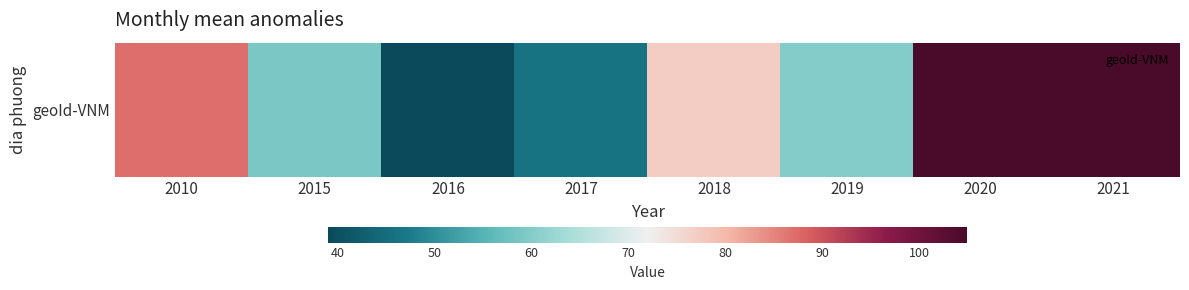

Approximately how many times larger is the value at 2016 compared to 2010?

0.4